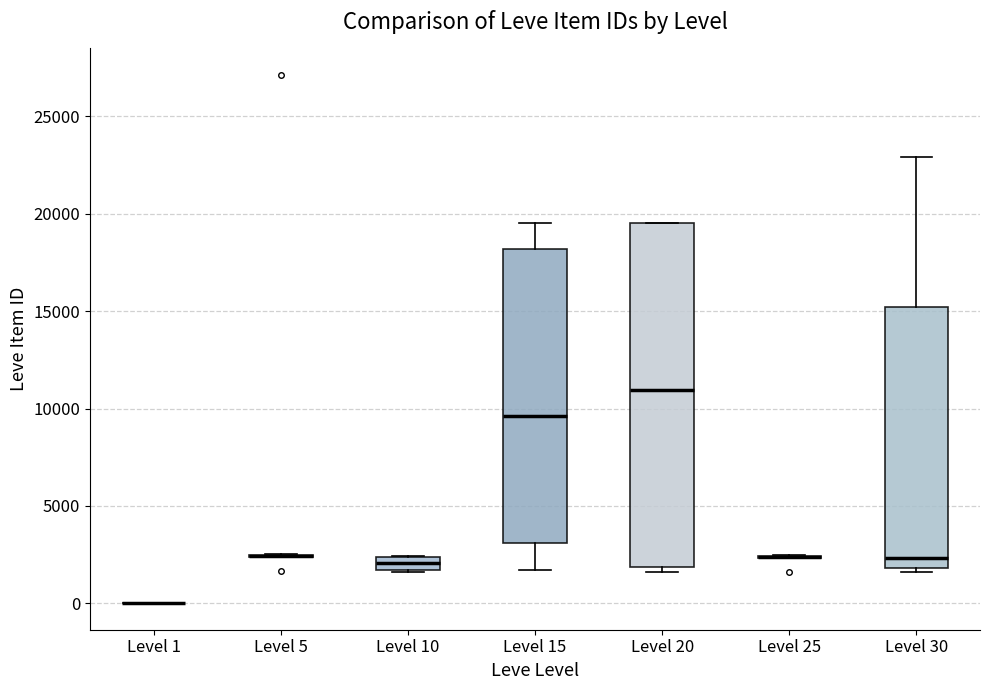

Comparing the boxes themselves (not the whiskers), which one is the tallest?

Level 20